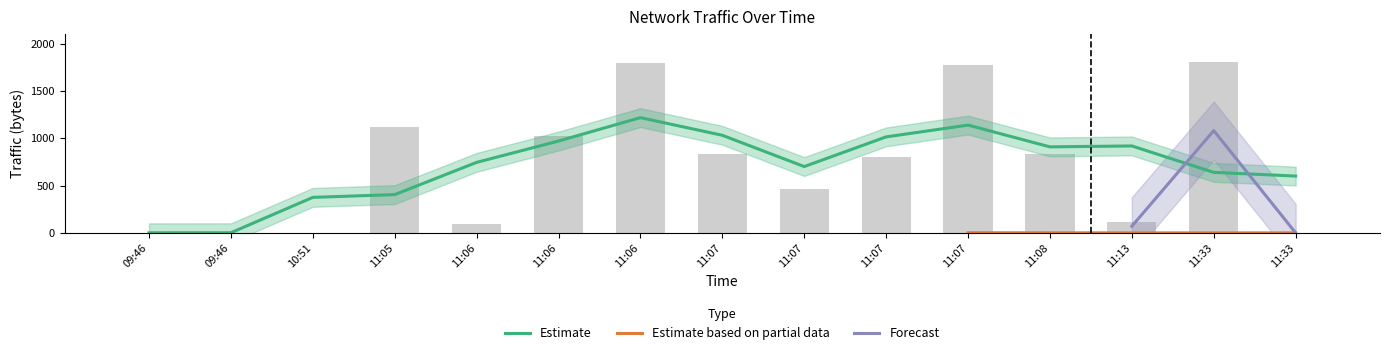

Between 11:07 and 11:13, which is larger?

11:07